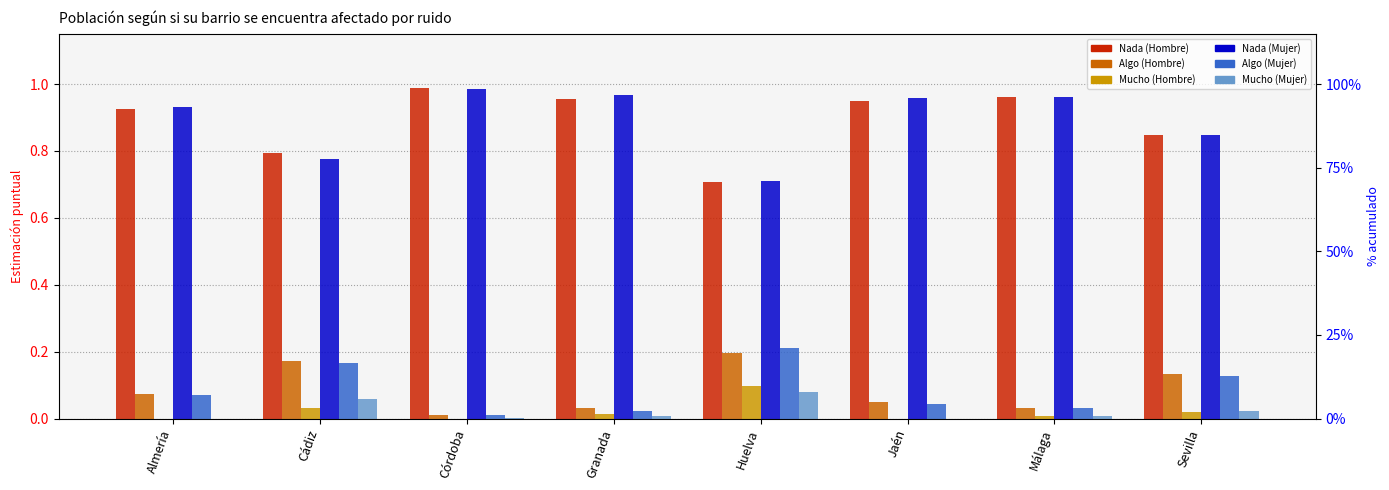

How many bars are there in total?

48